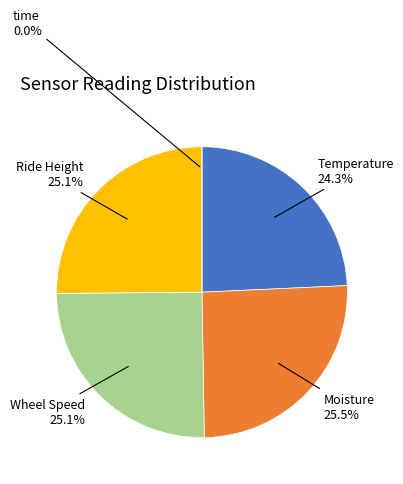

To the nearest percent, what is the difference between the Ride Height and time slice percentages?

25%